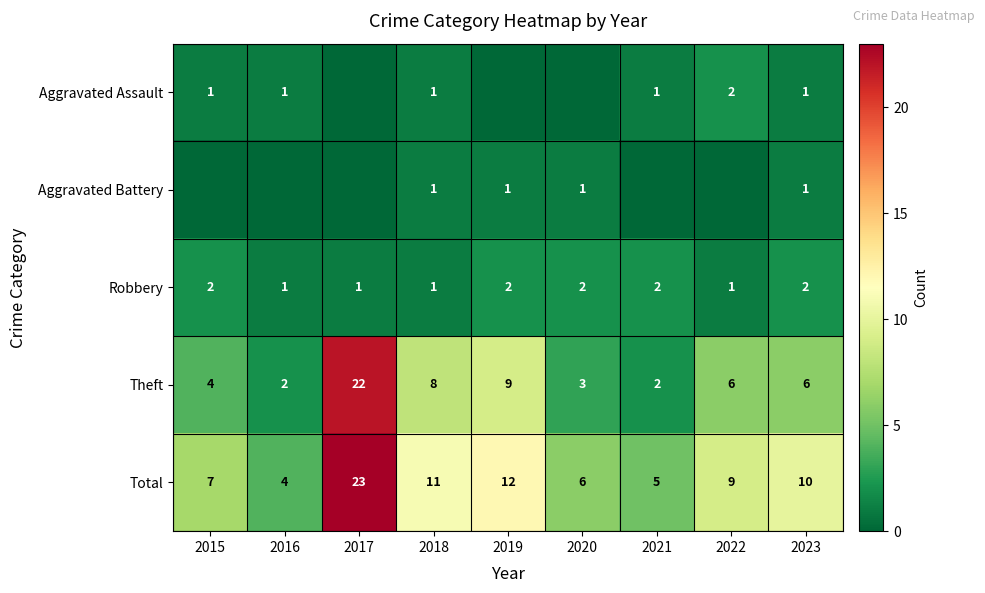

Is the value of Robbery at 2017 greater than the value of Total at 2019?

No